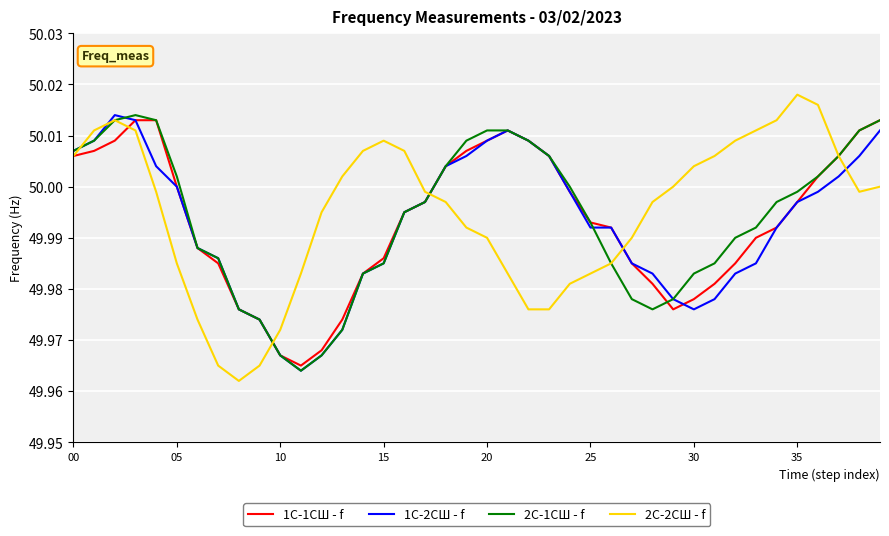

At how many categories does at least one series exceed 49?

40